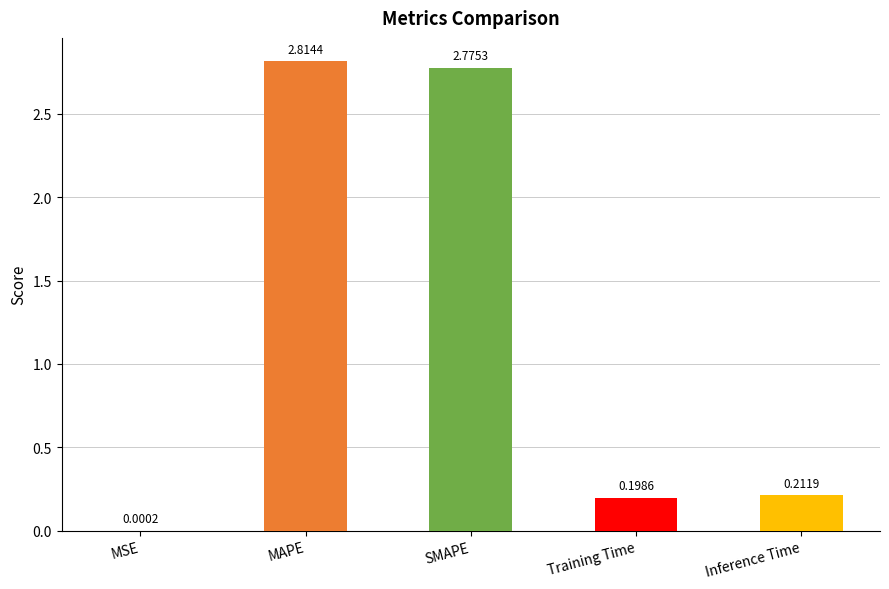

What is the sum of all values?

6.0